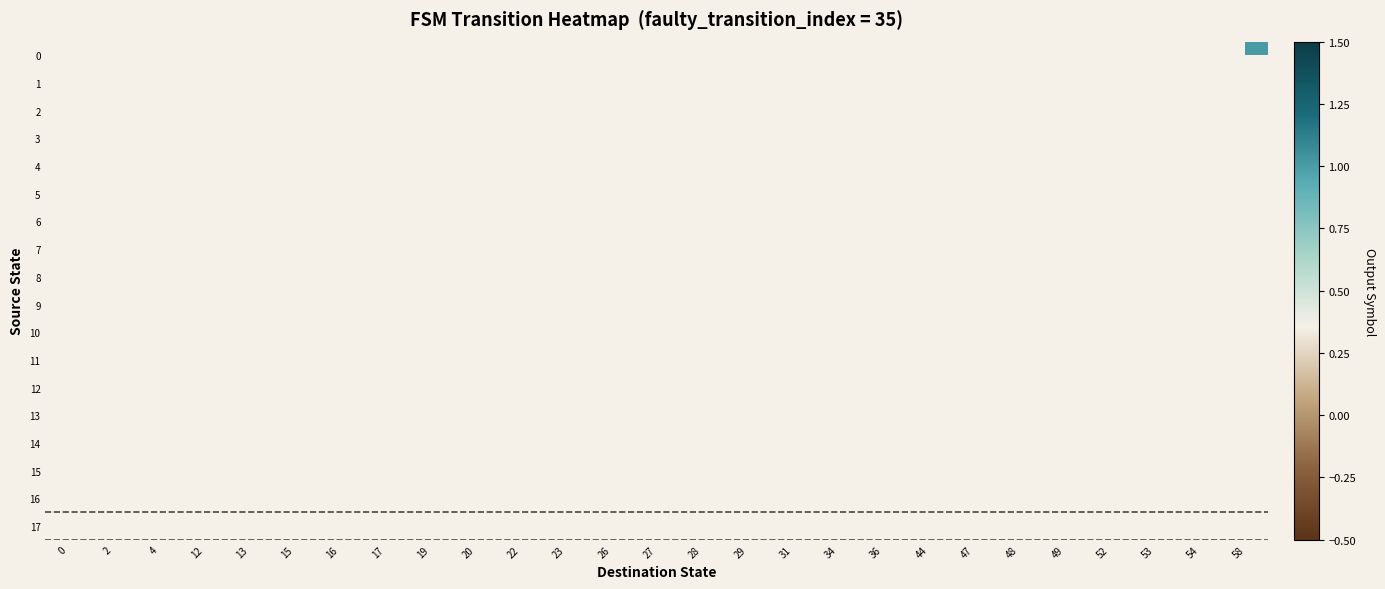

List the series in order of their overall mean, lowest first.

0, 1, 2, 3, 4, 5, 6, 7, 8, 9, 10, 11, 12, 13, 14, 15, 16, 17